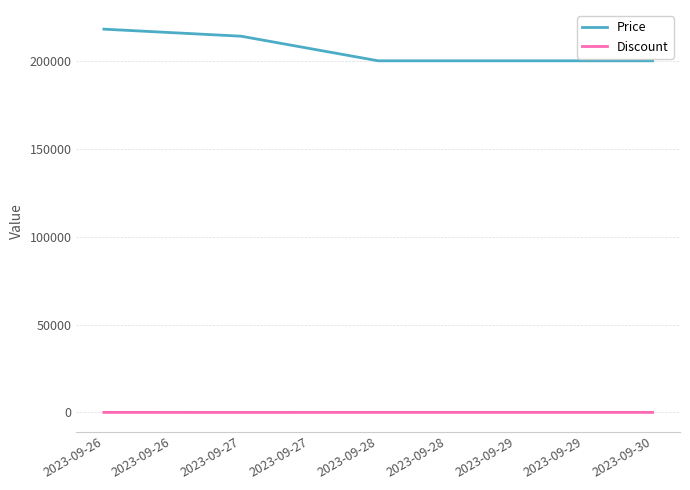

Which series has the widest spread of values?

Price